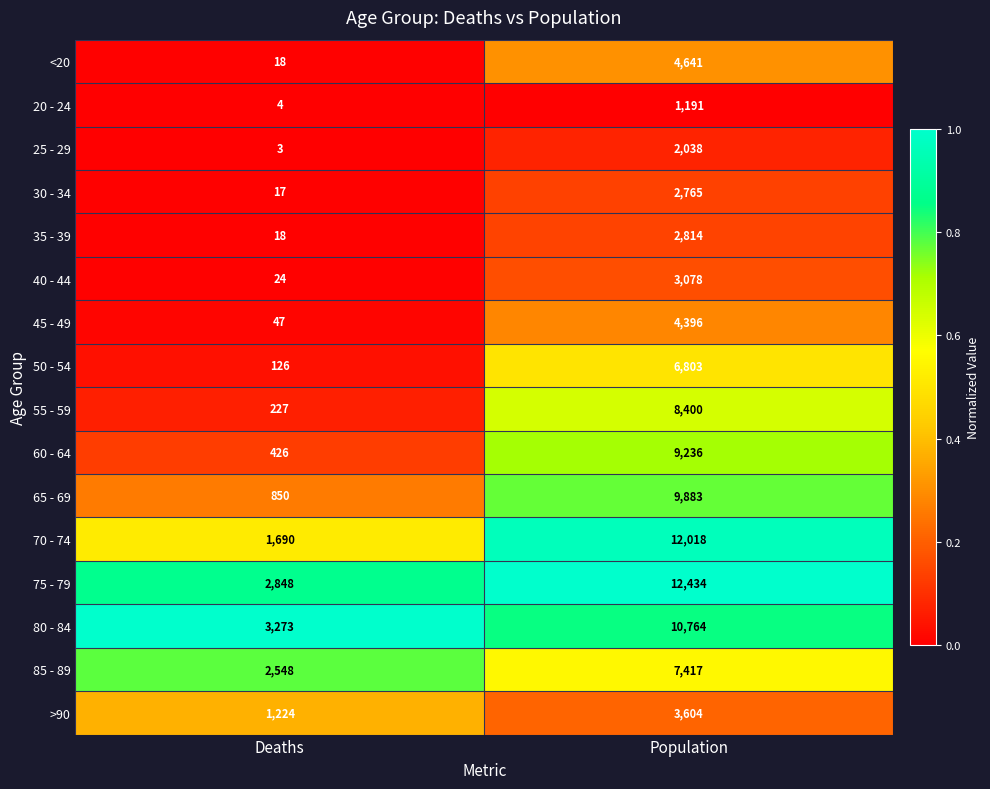

Read the 85 - 89 value at Population, to the nearest 50.

7400